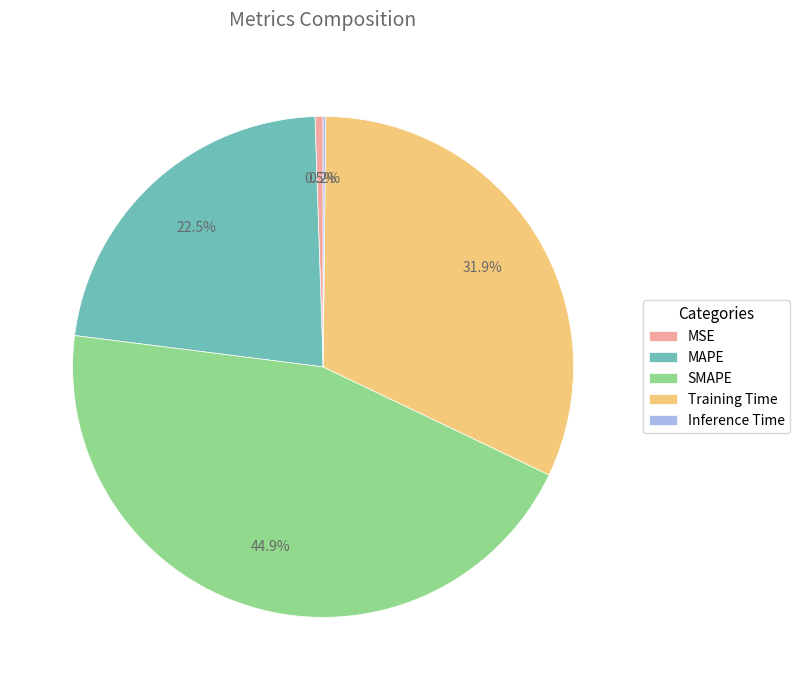

The MAPE slice represents 36% of the pie. True or false?

False